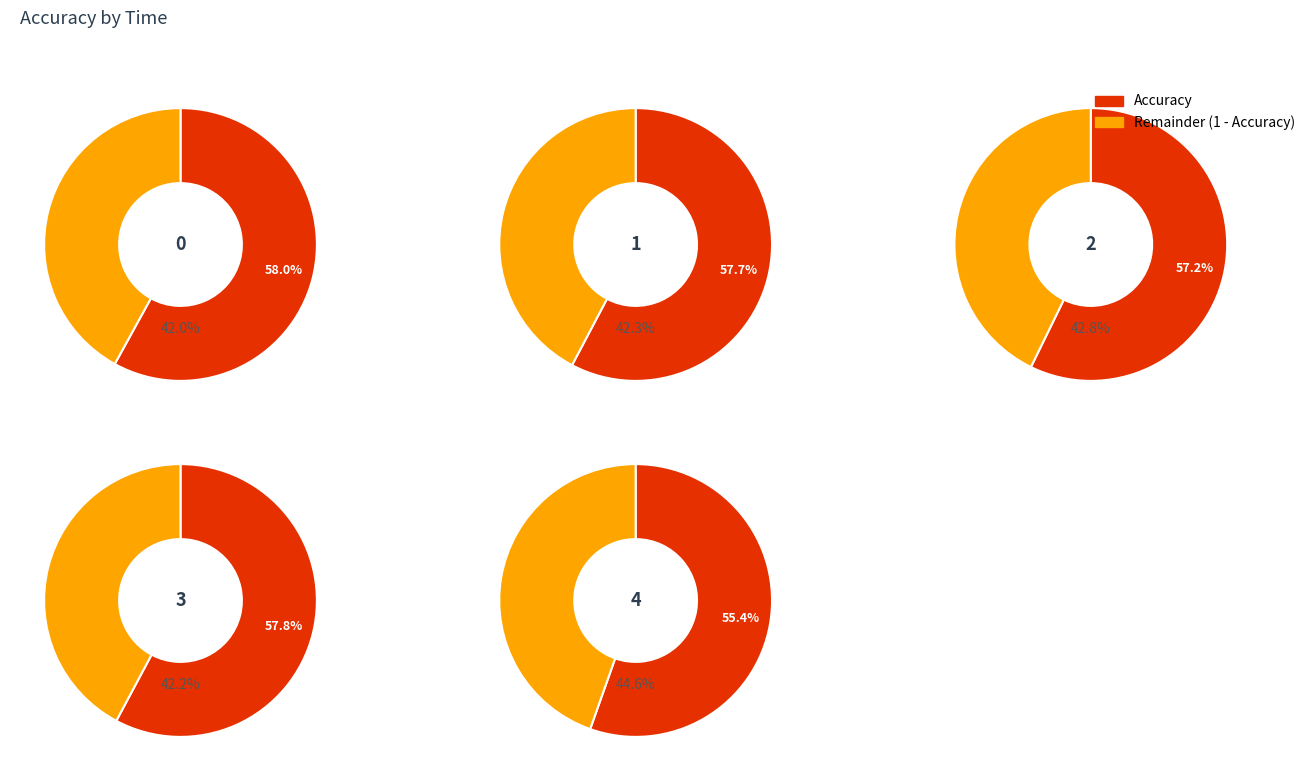

To the nearest percent, what portion does 4 represent?

19%